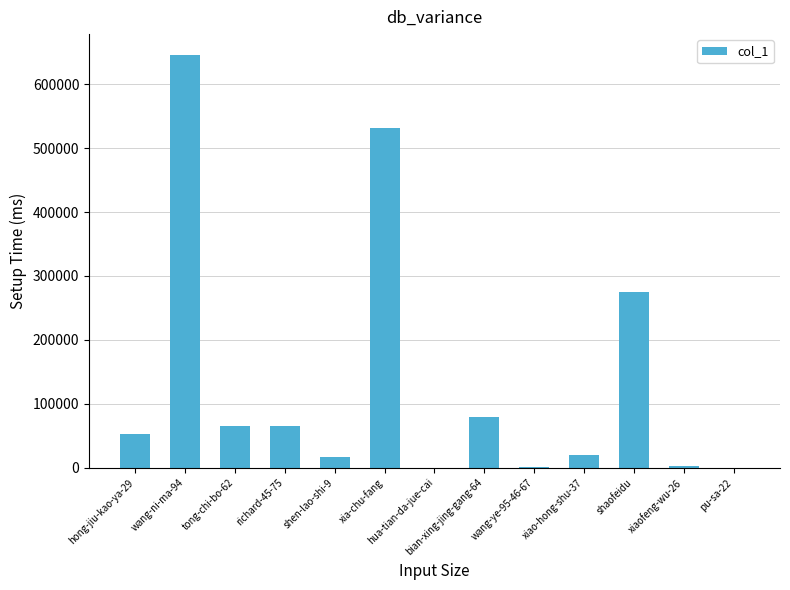

What is the sum of all values?

1757679